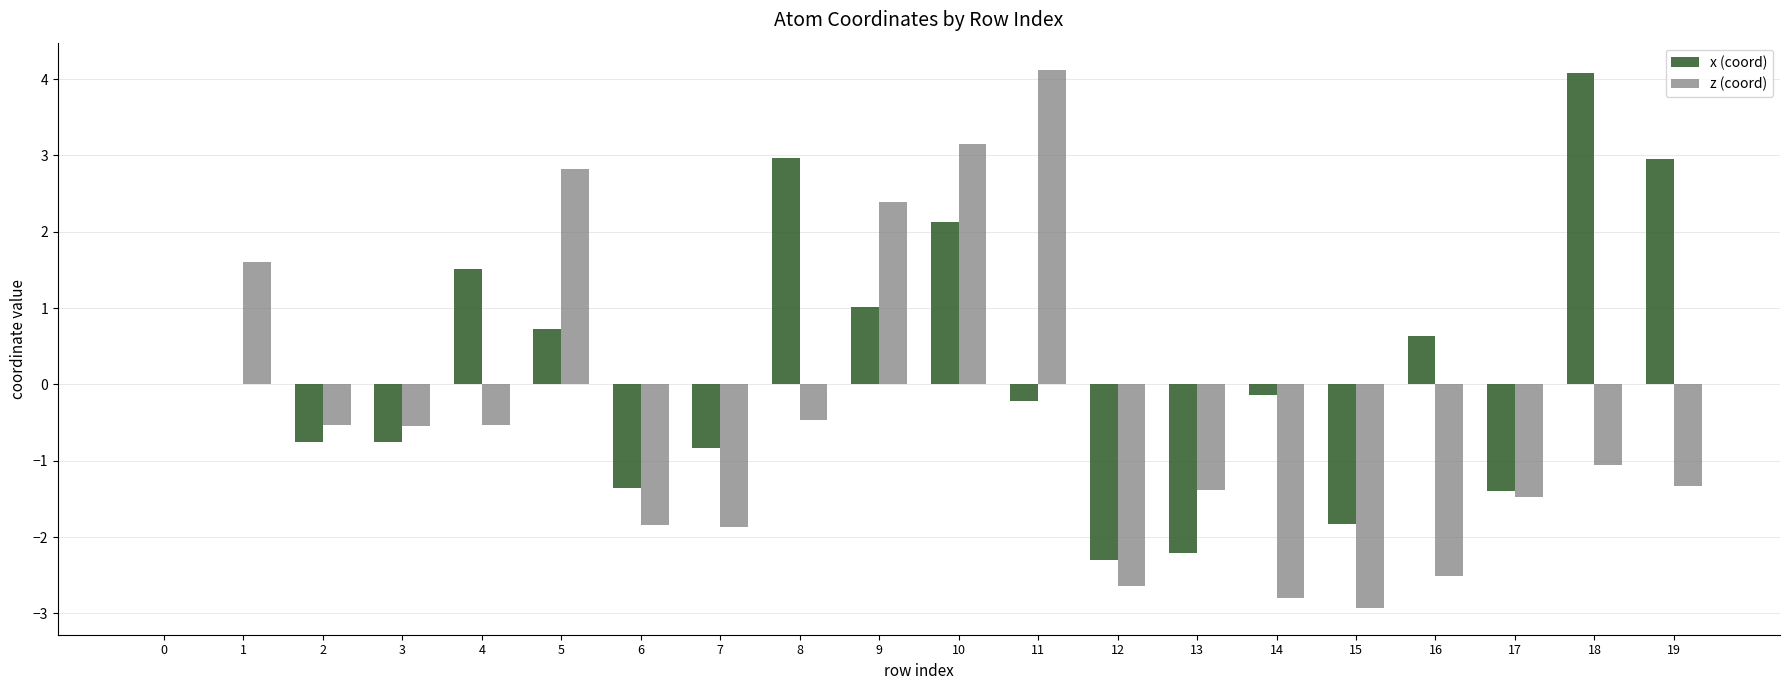

How many groups of bars are there?

20